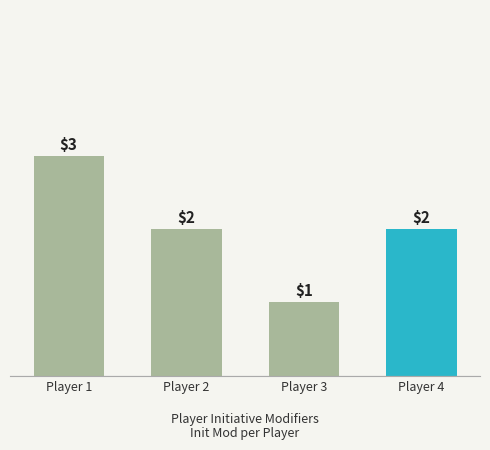

Reading left to right, what are all the values shown in this chart?

3	2	1	2